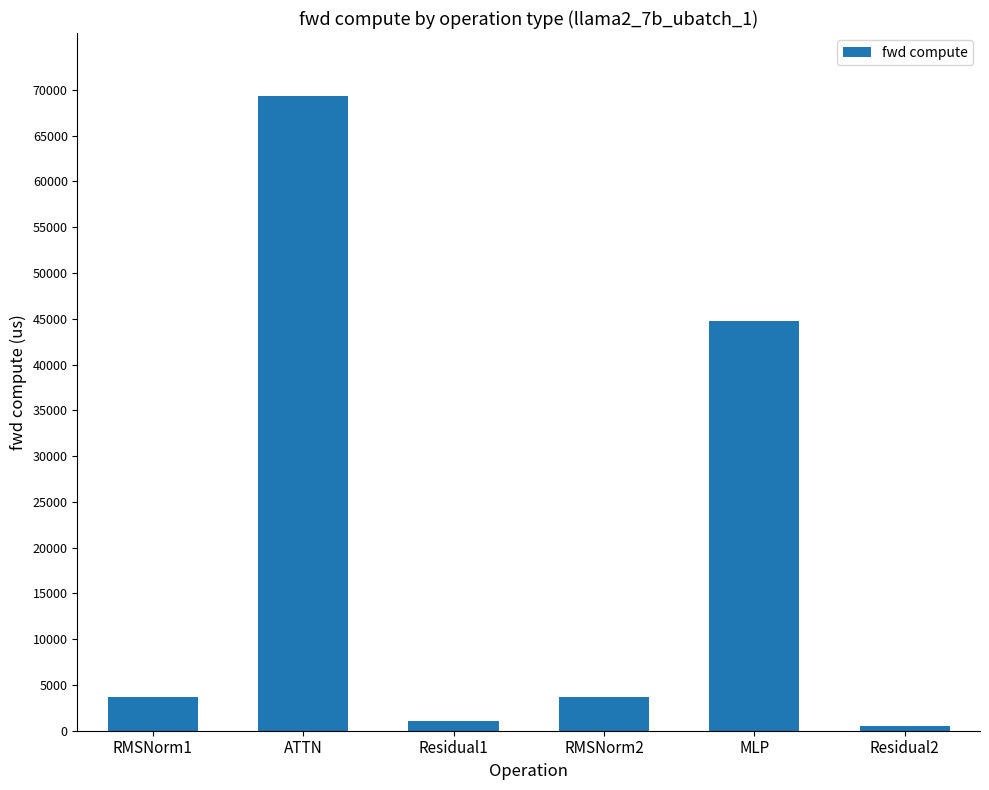

What is the greatest value displayed?

69283.8